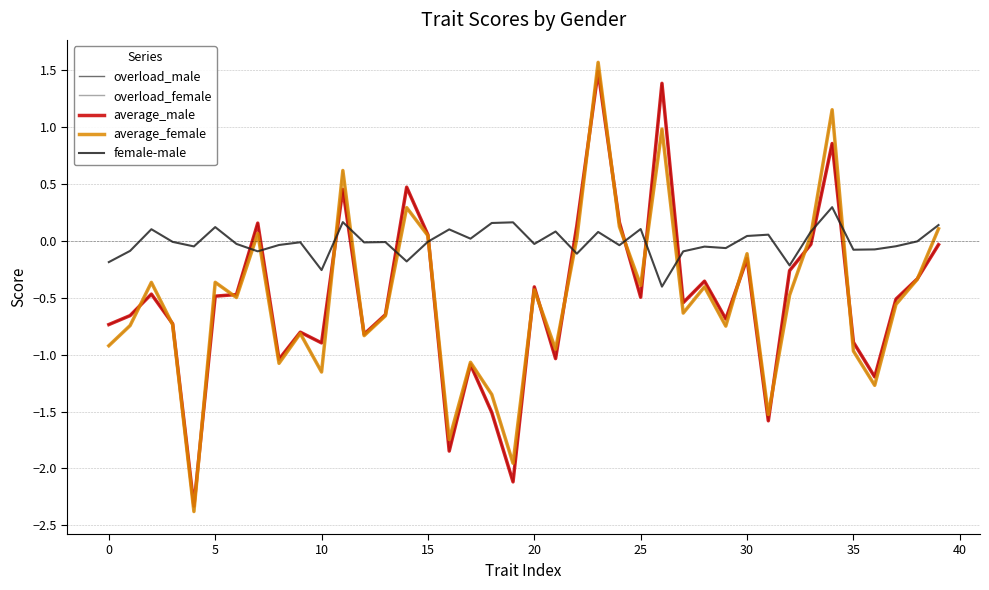

What is the greatest value displayed?

1.6